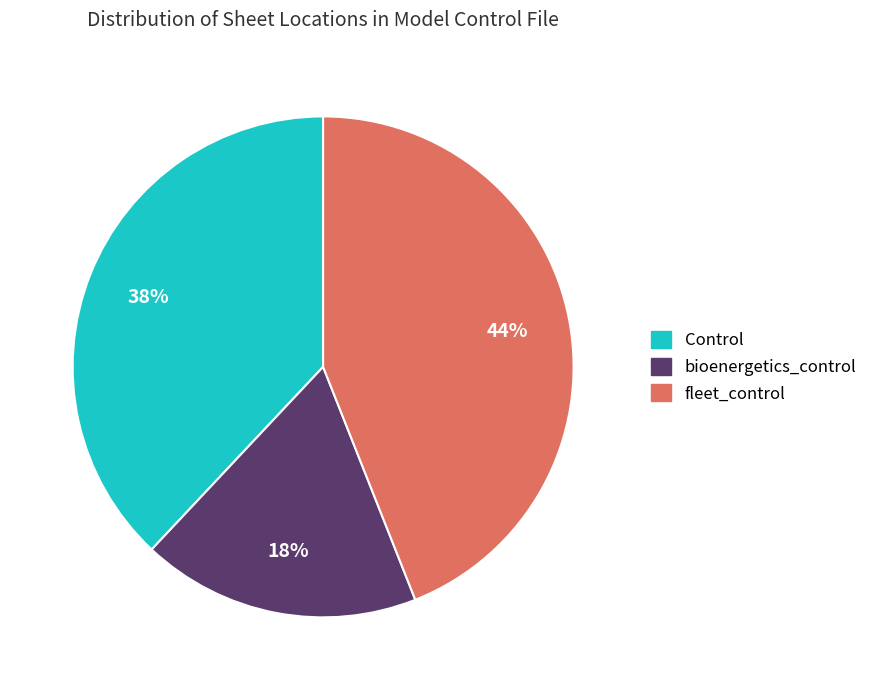

To the nearest percent, what is the average slice percentage?

33%